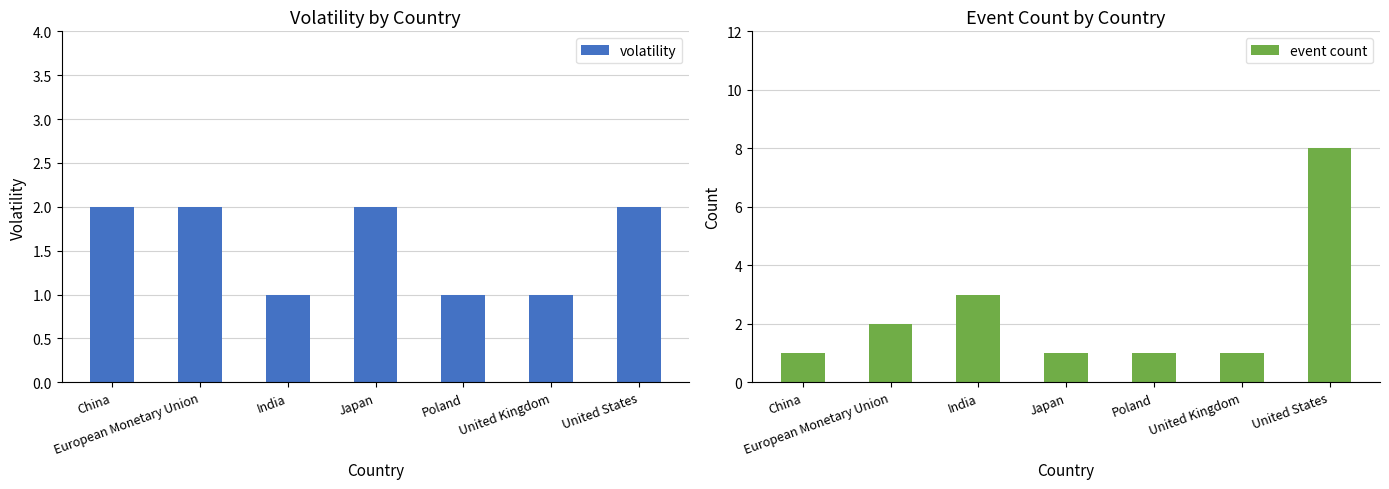

Is the value of event count at India greater than the value of volatility at Poland?

Yes